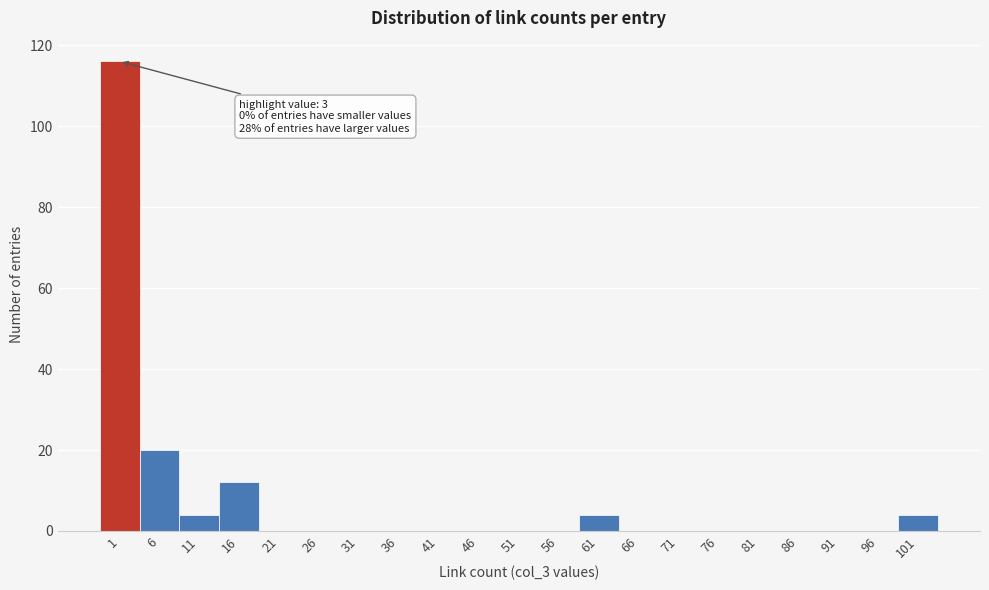

Reading left to right, list all the values displayed in this chart.

1=116	6=20	11=4	16=12	21=0	26=0	31=0	36=0	41=0	46=0	51=0	56=0	61=4	66=0	71=0	76=0	81=0	86=0	91=0	96=0	101=4